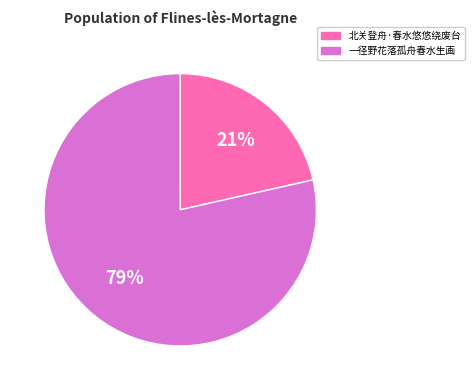

Is the sum of 一径野花落孤舟春水生画 and 北关登舟·春水悠悠绕废台 greater than half?

Yes